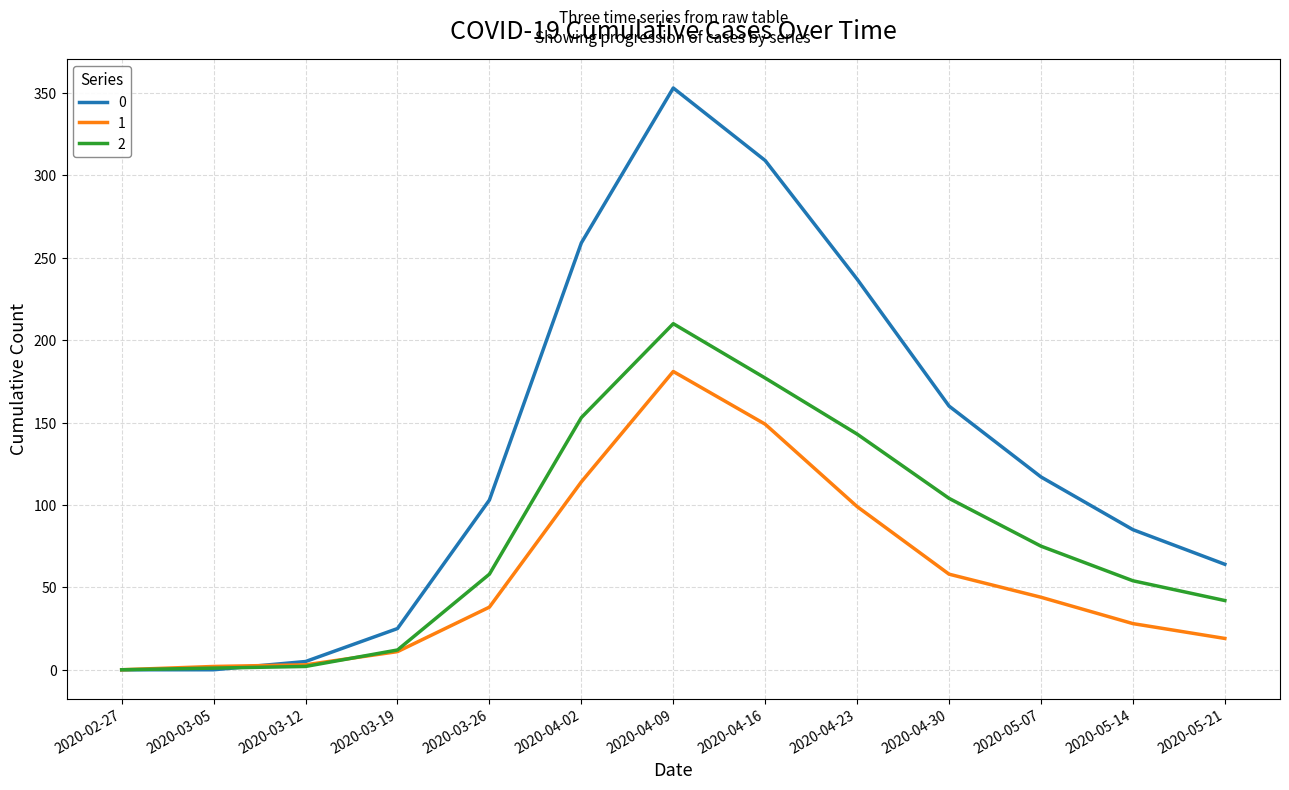

What is the greatest value displayed?

353